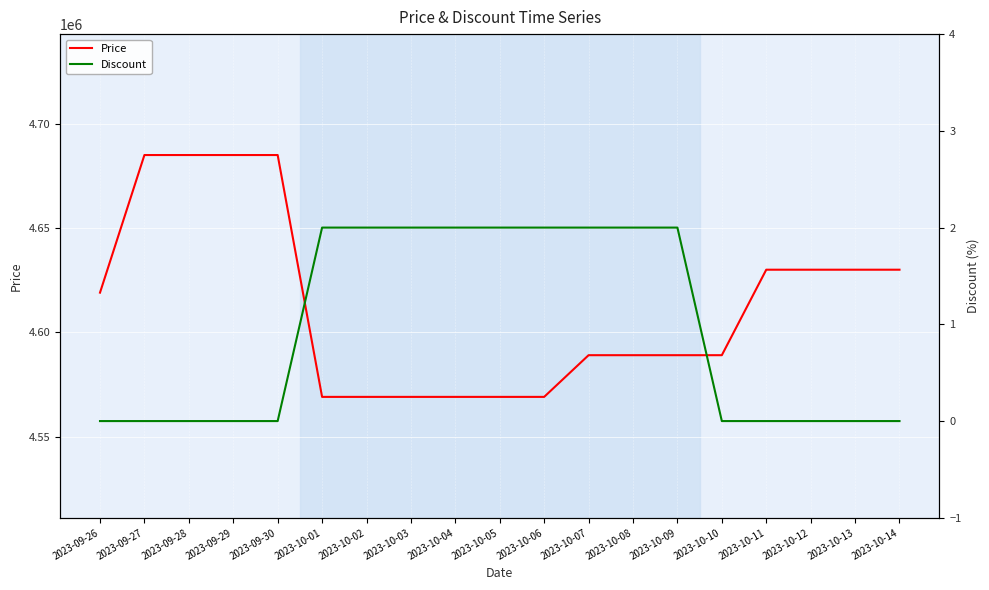

What is the label of the 7th point from the left?

2023-10-02